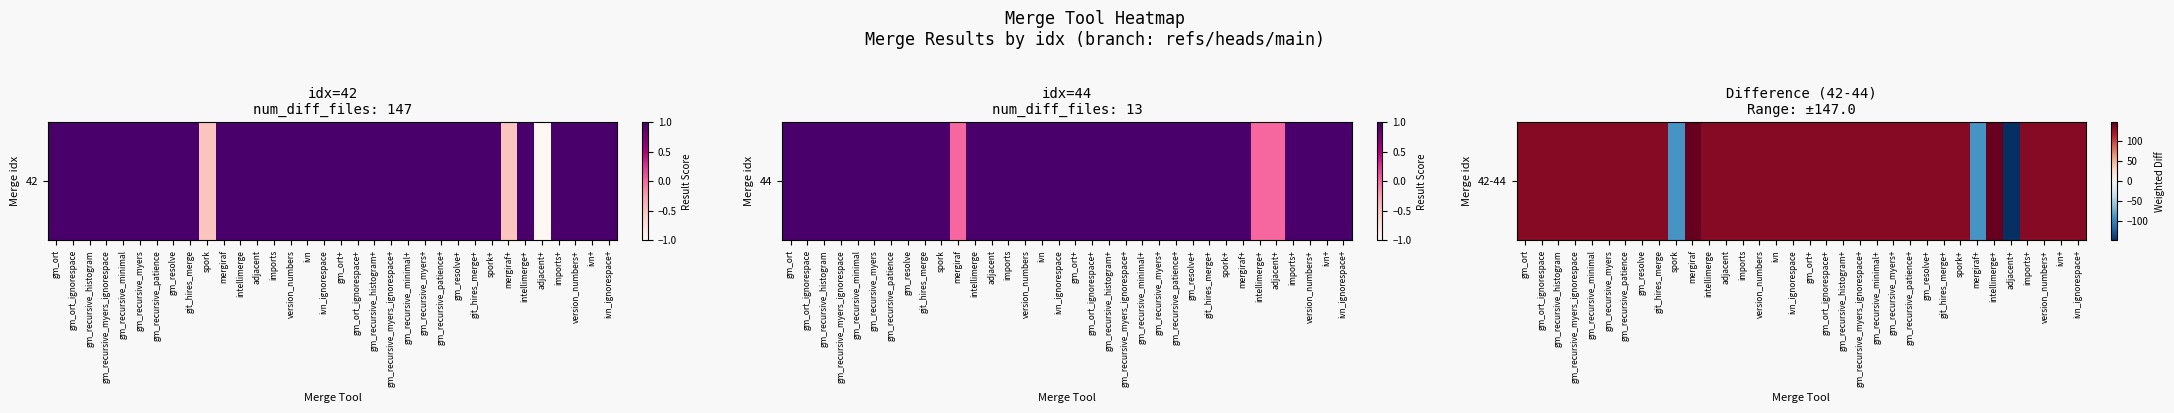

Where is the data nearest to the value 0?

spork